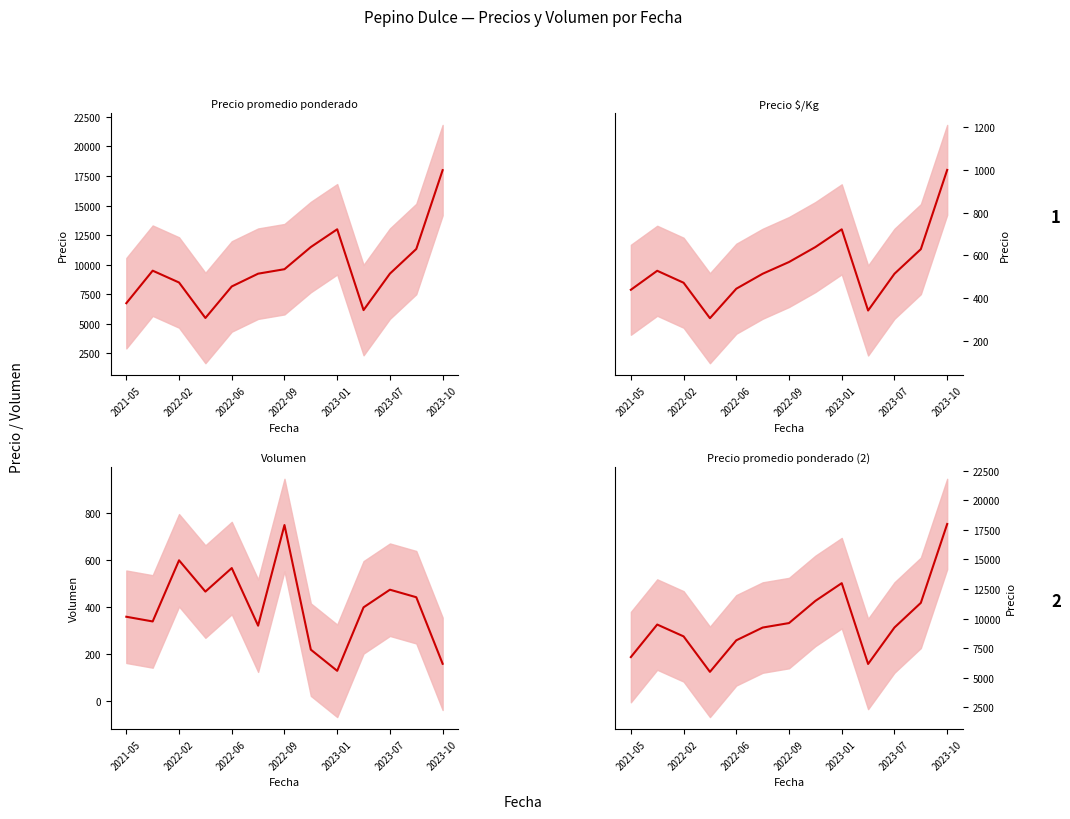

Does the chart display data point markers on the line(s)?

No